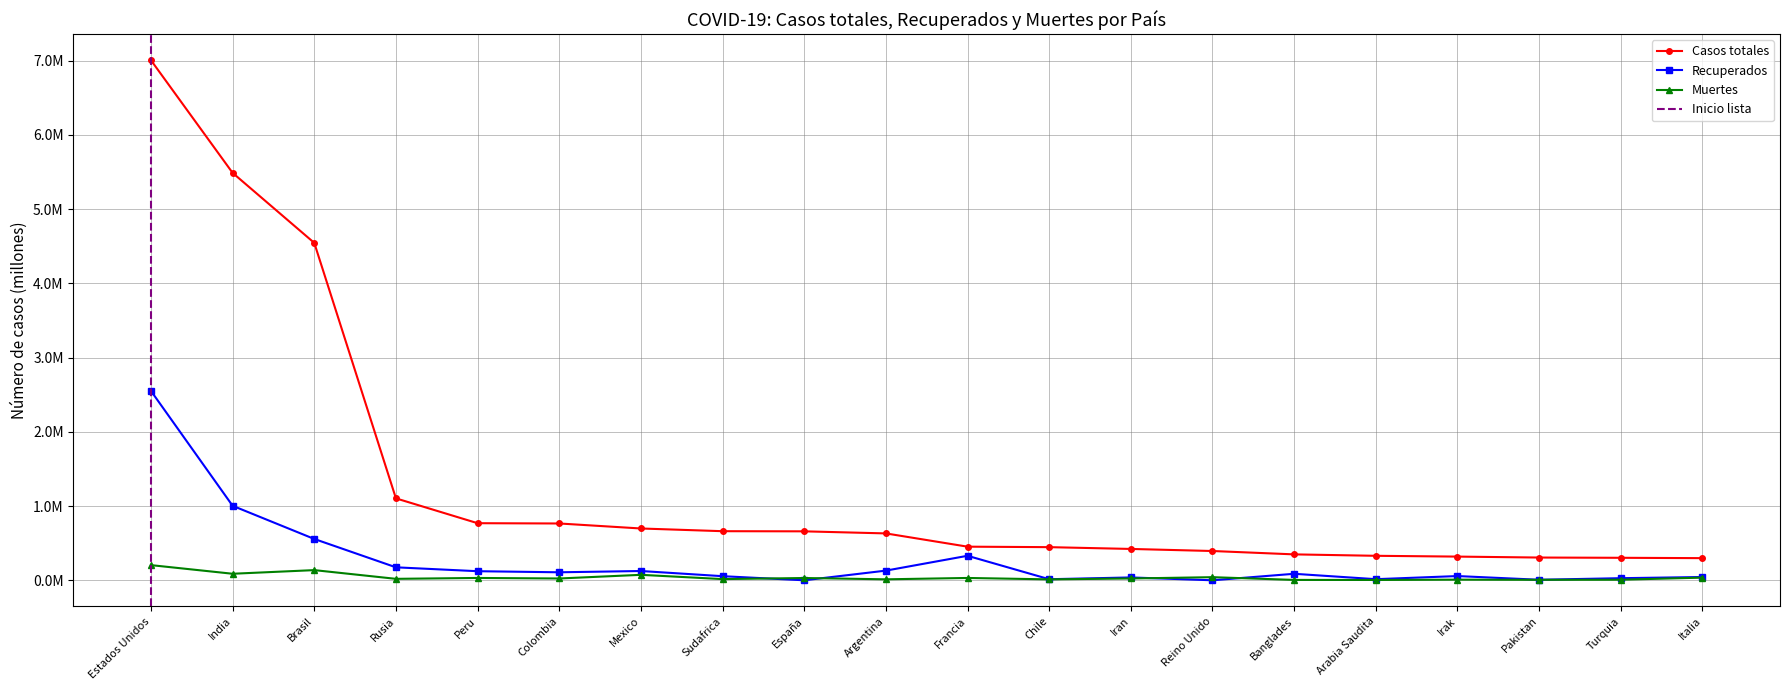

Reading left to right, extract all data points from this chart.

Casos totales: 7.0	5.5	4.5	1.1	0.8	0.8	0.7	0.7	0.7	0.6	0.5	0.4	0.4	0.4	0.3	0.3	0.3	0.3	0.3	0.3
Recuperados: 2.6	1.0	0.6	0.2	0.1	0.1	0.1	0.1	0.0	0.1	0.3	0.0	0.0	0.0	0.1	0.0	0.1	0.0	0.0	0.0
Muertes: 0.2	0.1	0.1	0.0	0.0	0.0	0.1	0.0	0.0	0.0	0.0	0.0	0.0	0.0	0.0	0.0	0.0	0.0	0.0	0.0